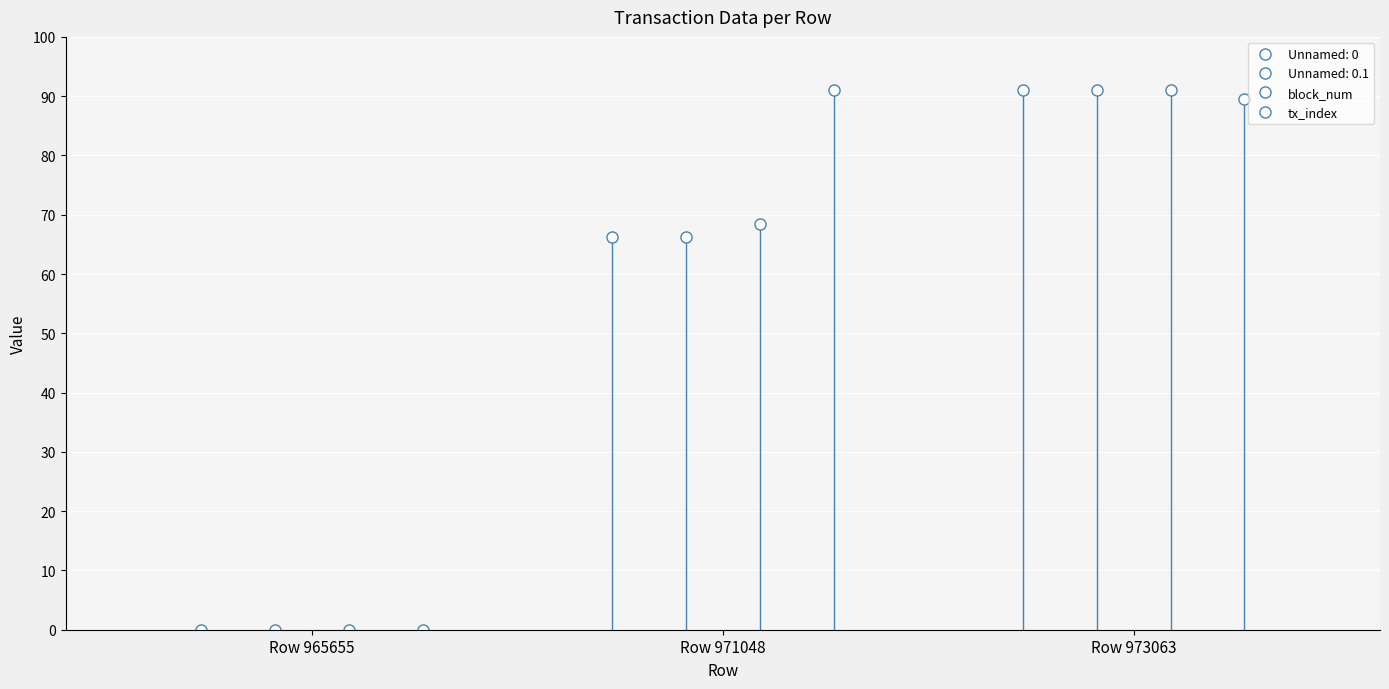

Count the block_num values in the range 0 to 91.

3